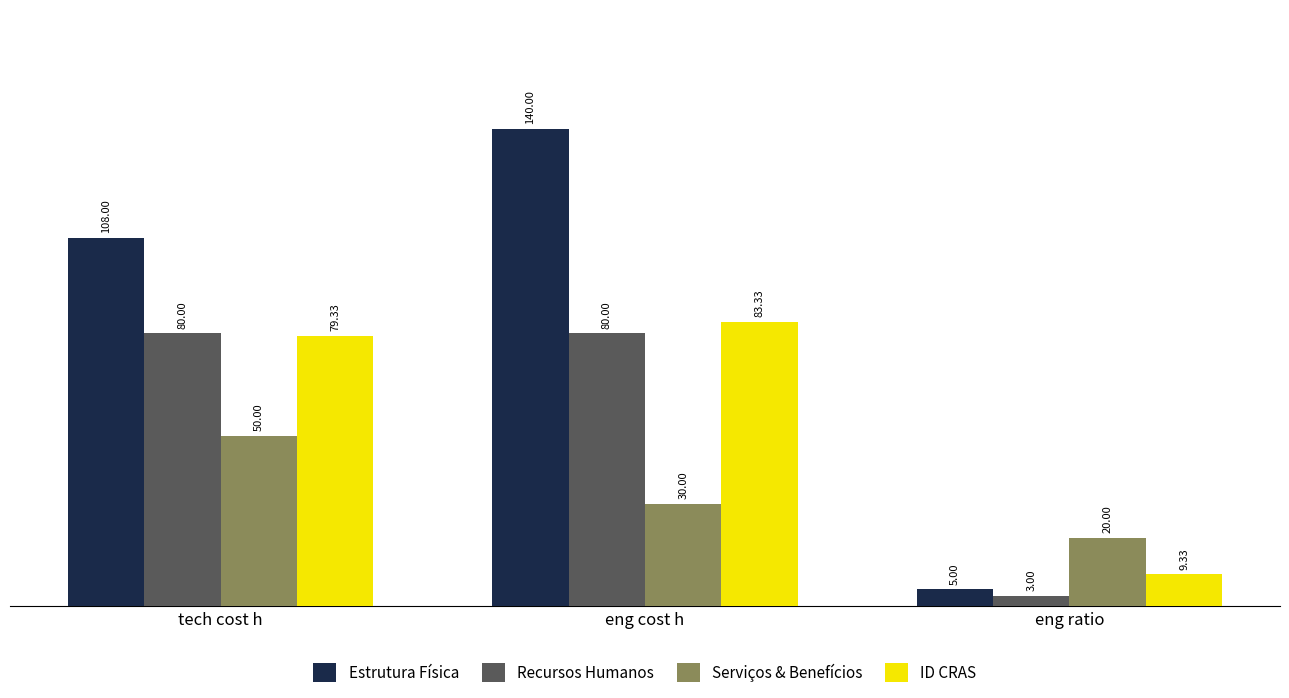

The Recursos Humanos series shows 139.3 at eng cost h. True or false?

False